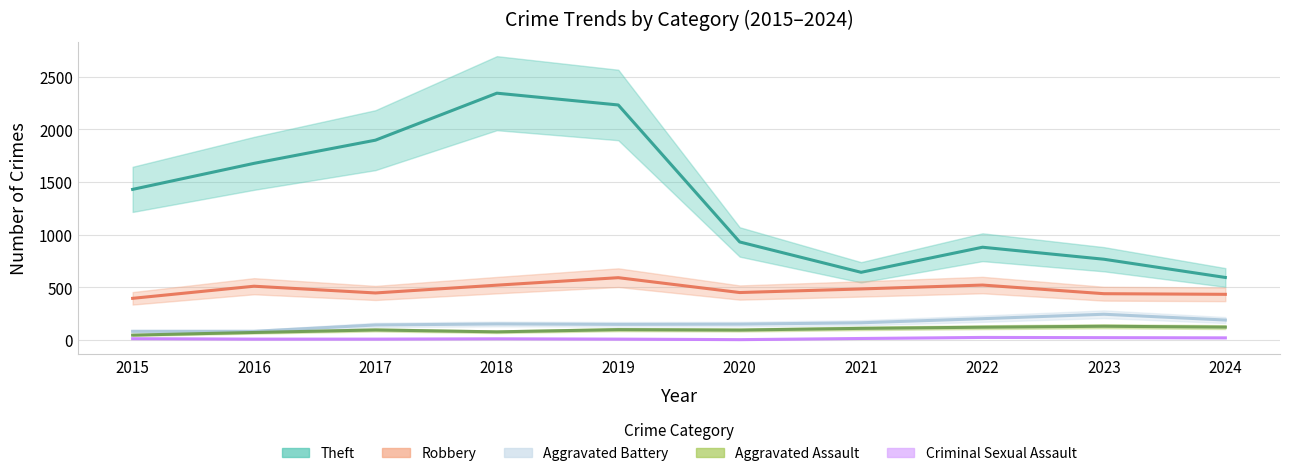

At which label is Aggravated Assault closest to 88?

2020